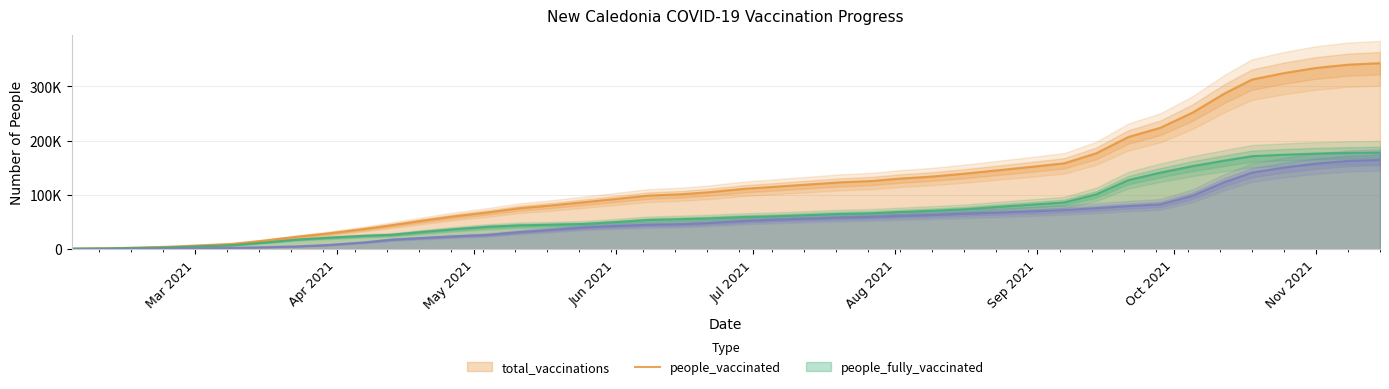

Does the chart display data point markers on the line(s)?

No